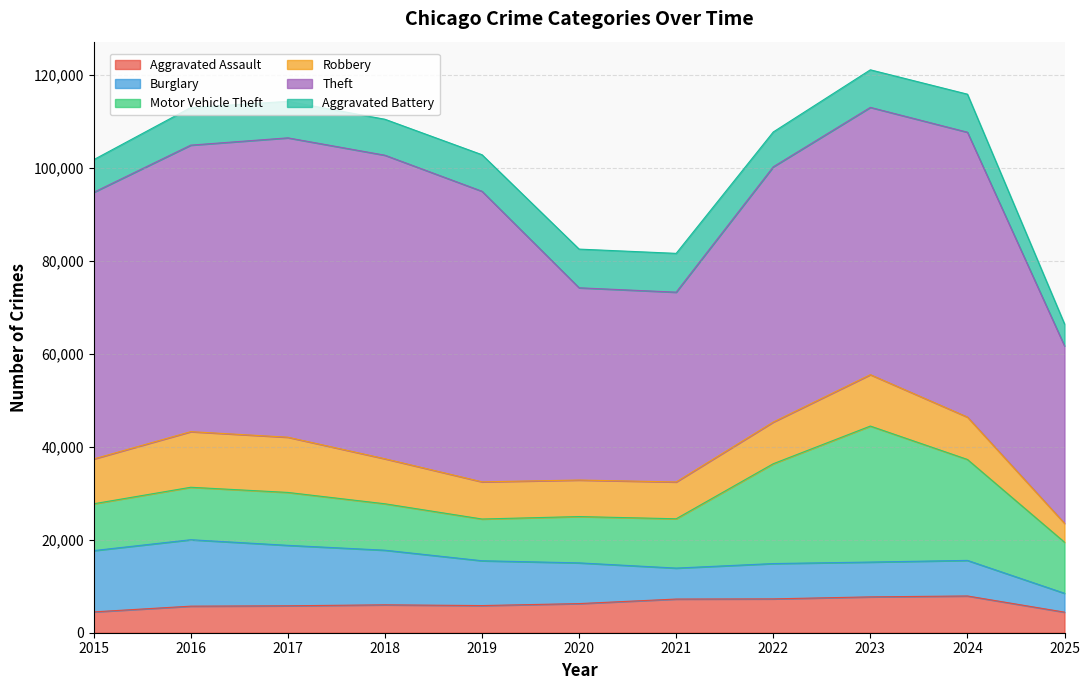

Rank the series by their maximum value, from highest to lowest.

Theft, Motor Vehicle Theft, Burglary, Robbery, Aggravated Battery, Aggravated Assault